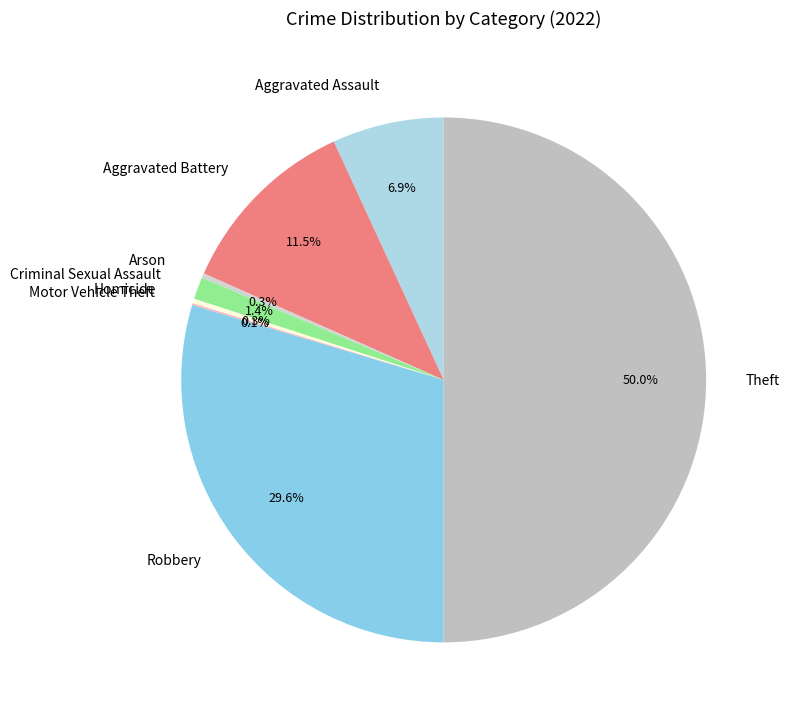

Combined, what portion of the pie is Homicide and Arson?

0.6%